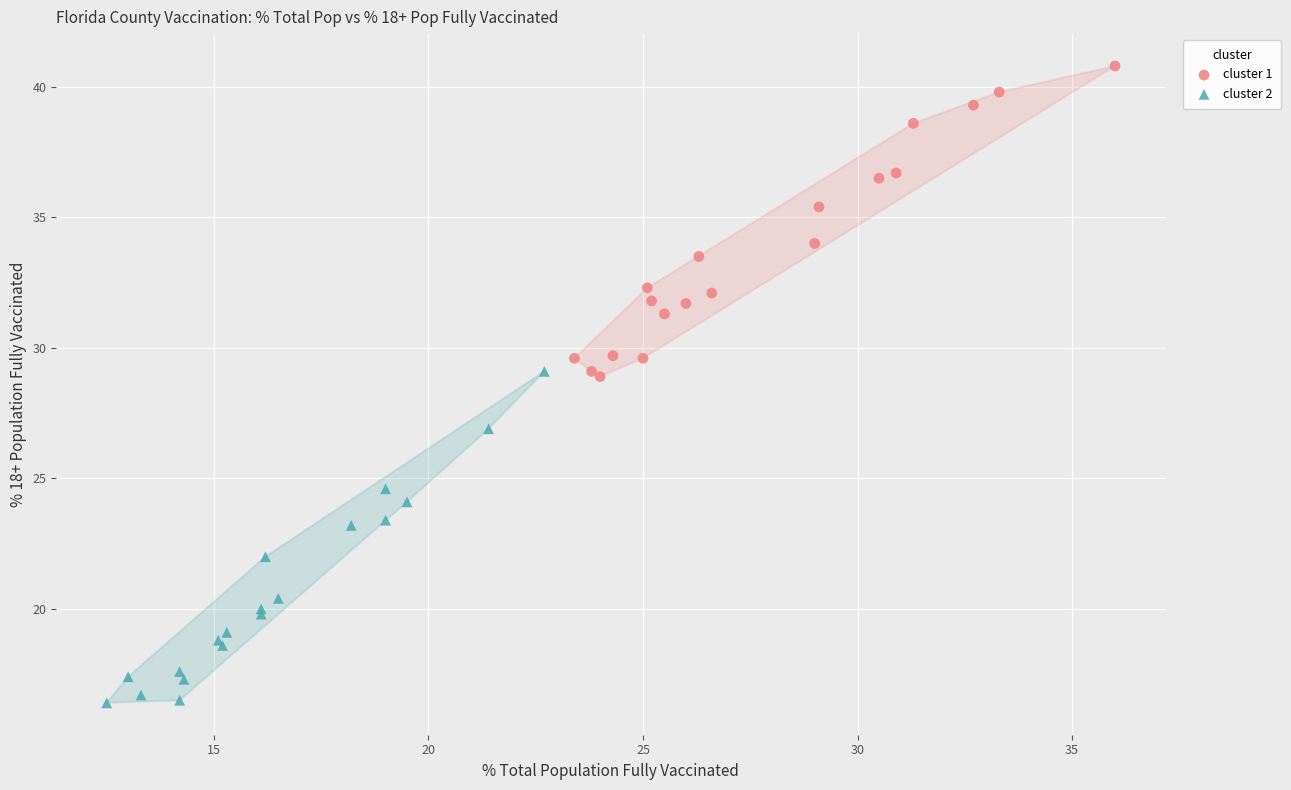

Which series reaches the minimum Y coordinate?

cluster 2